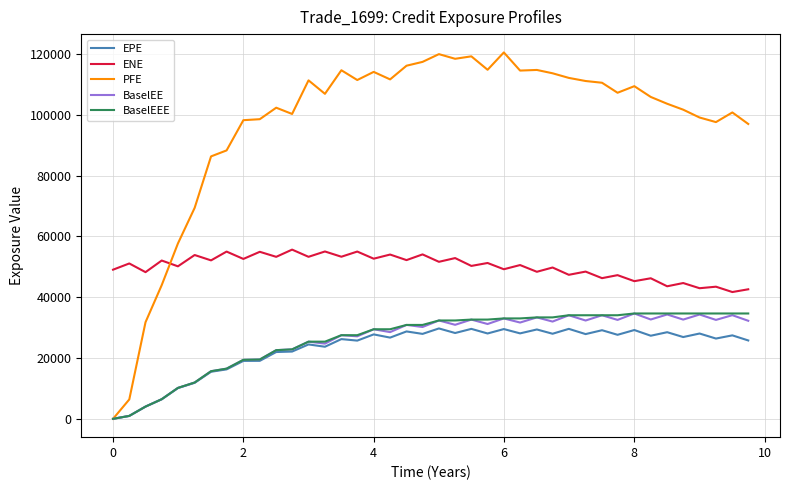

True or false: EPE and ENE cross at least once.

False